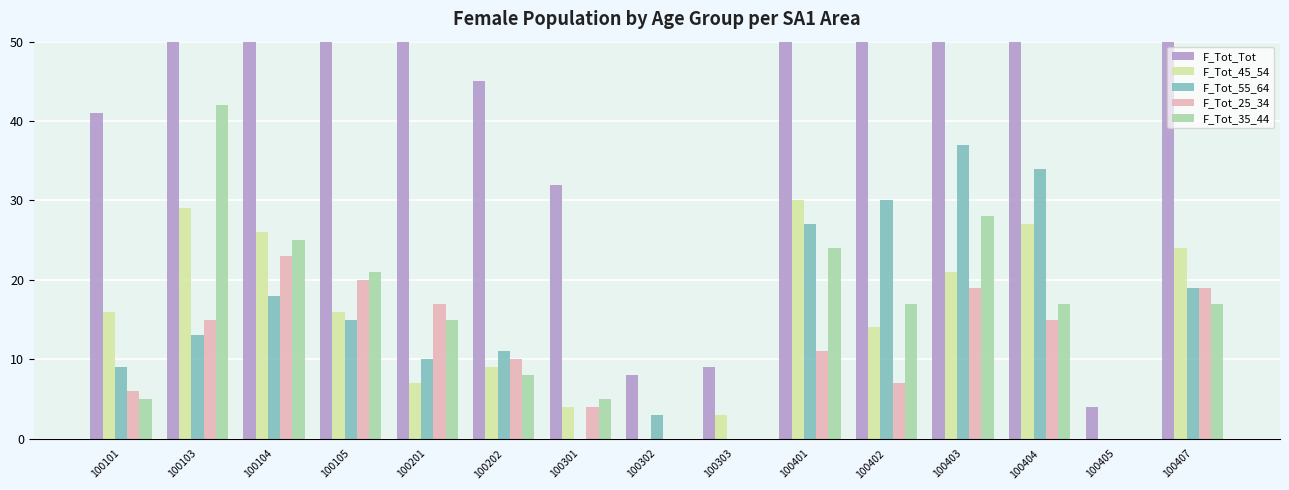

What is the value of the F_Tot_45_54 bar at the 2nd from the left?

29